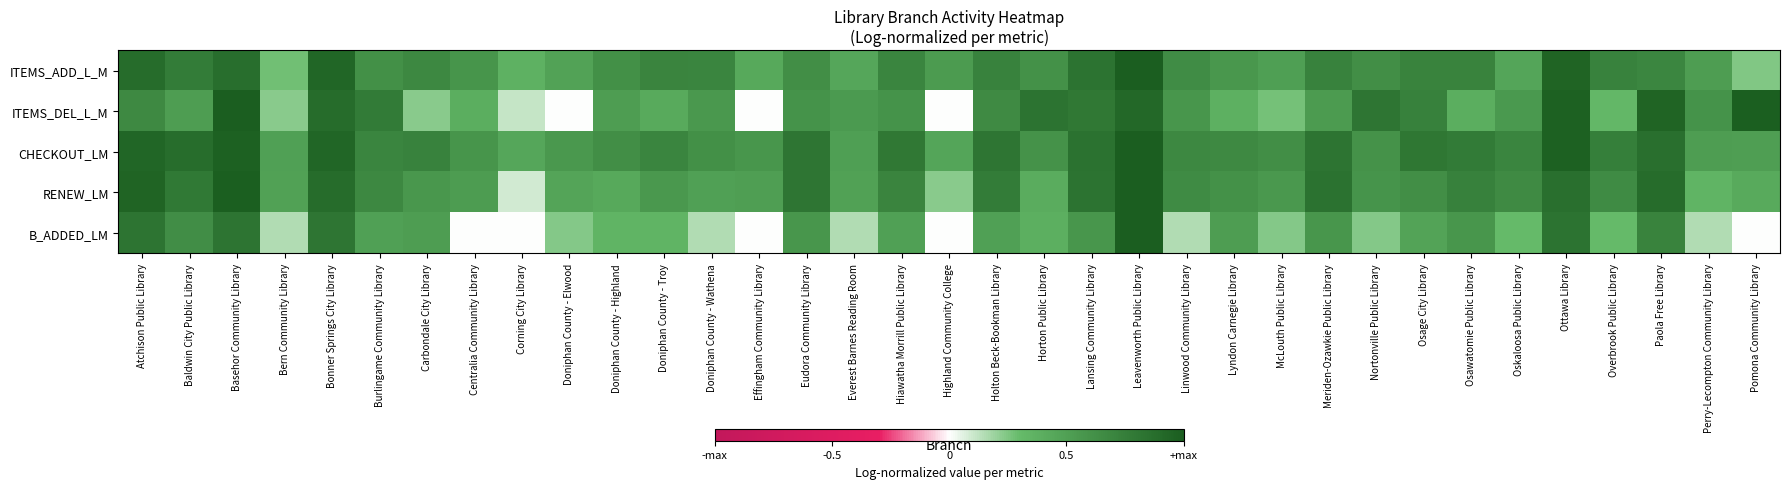

Between Centralia Community Library and Doniphan County - Highland, which is larger?

Doniphan County - Highland